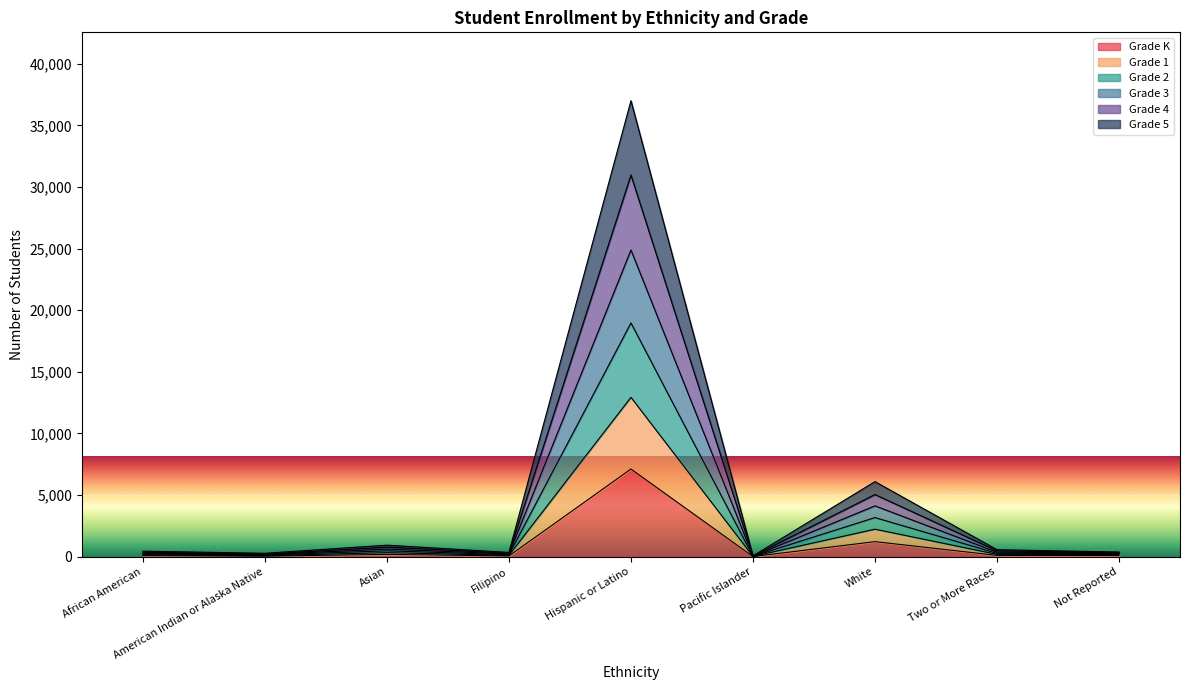

At which category is the sum across all series the highest?

Hispanic or Latino